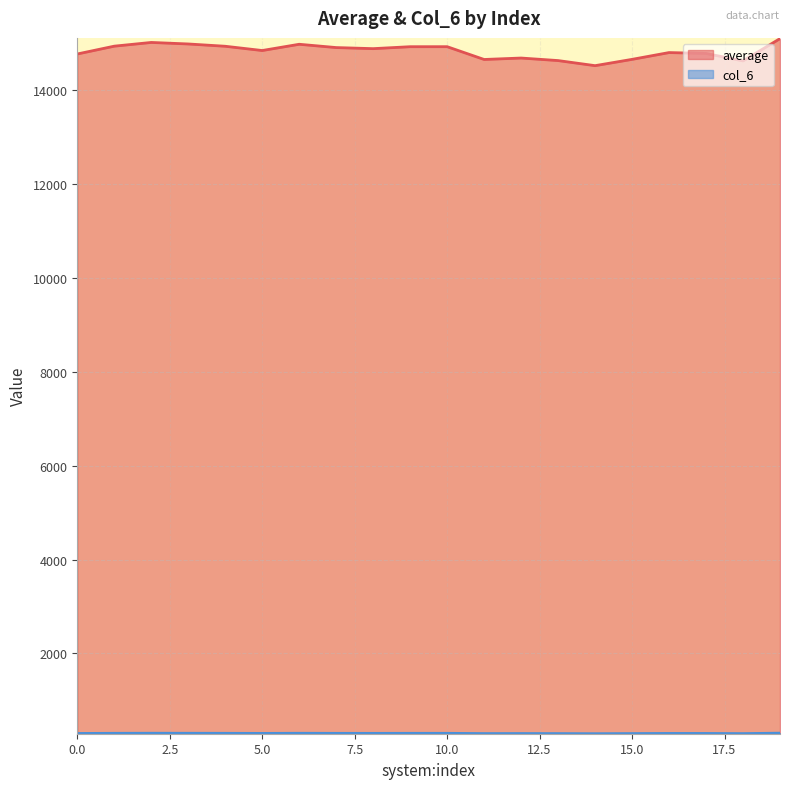

What is the difference between the maximum and minimum values in the average series?

576.7